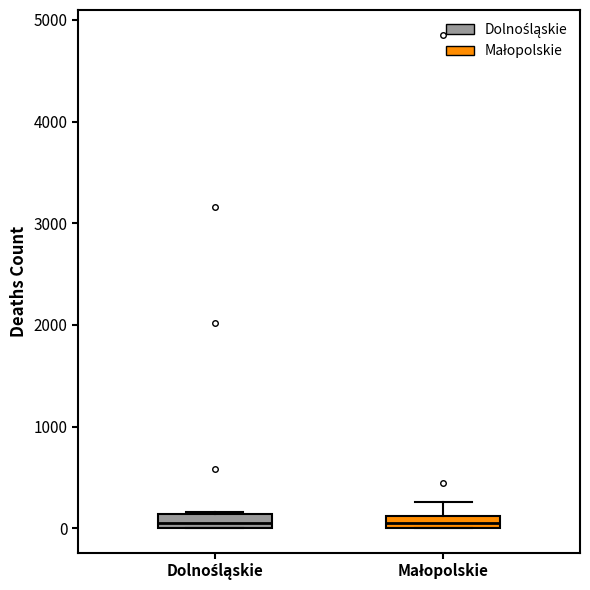

Where is the upper edge of the box for Dolnośląskie on the y-axis? The values are not printed on the chart, so give them approximately, as read against the axis.

100